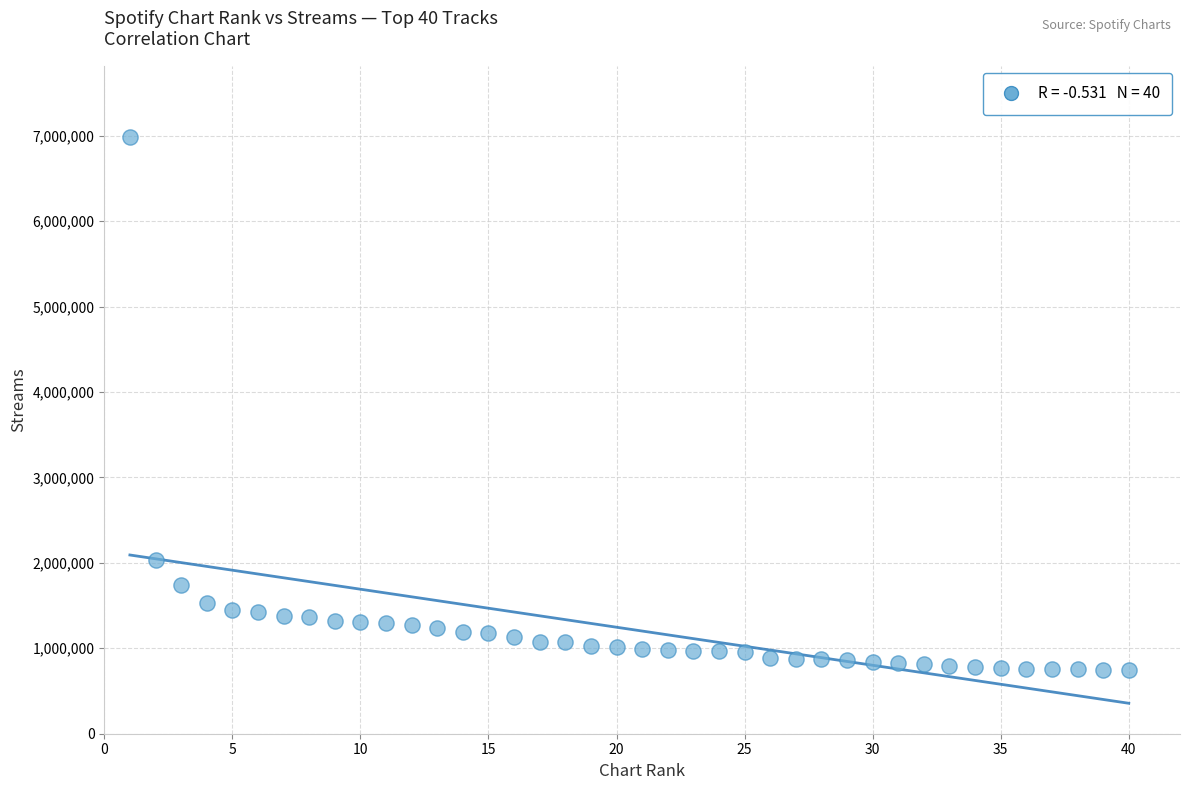

What Y value in the scatter plot is closest to 3863537?

2032259